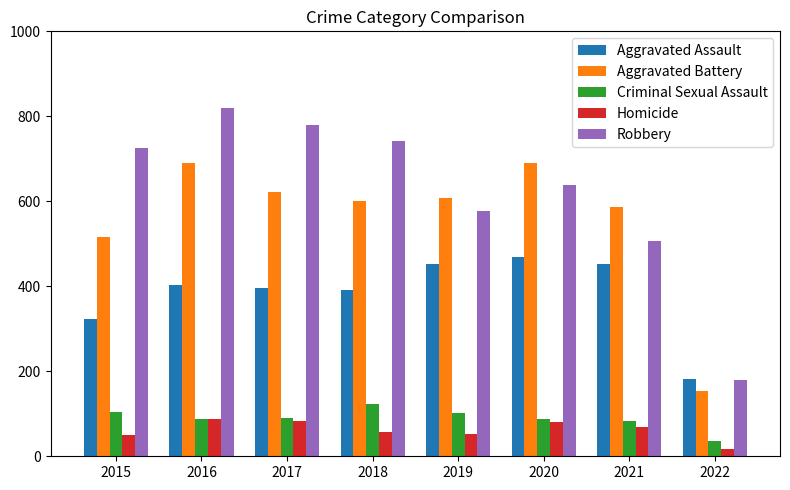

What is the spread (max minus min) of values at 2021?

518